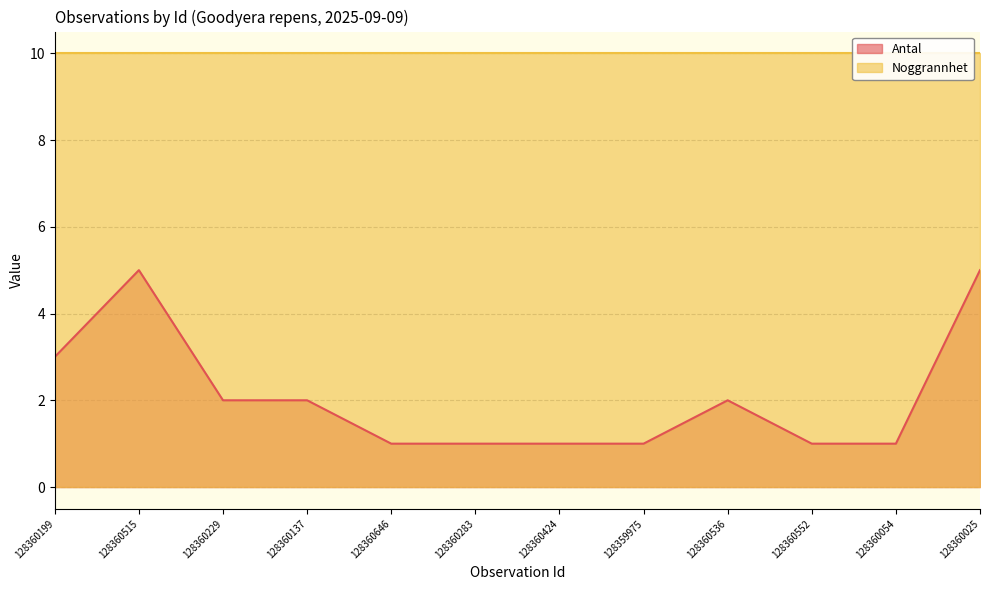

What is the maximum value for Antal?

5